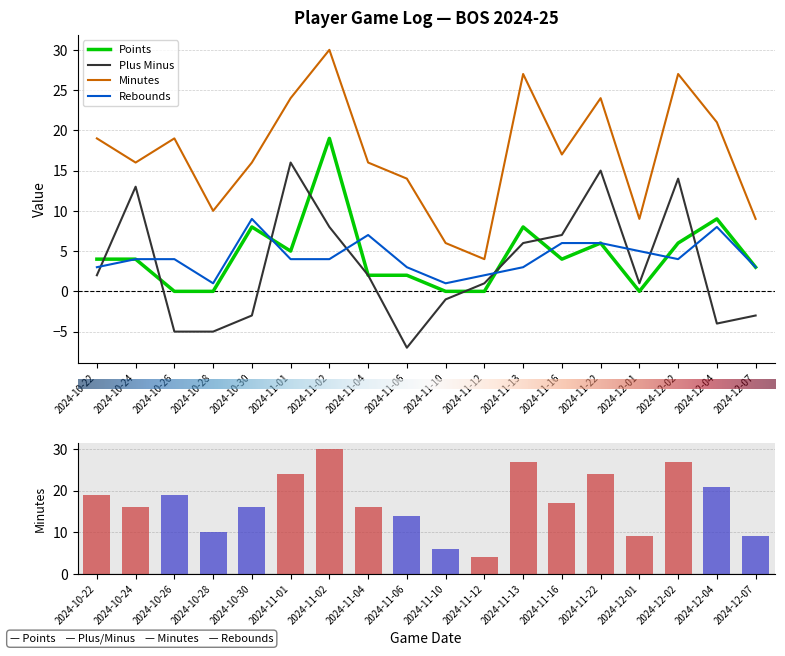

True or false: Points has a value of 4 at 2024-11-16.

True